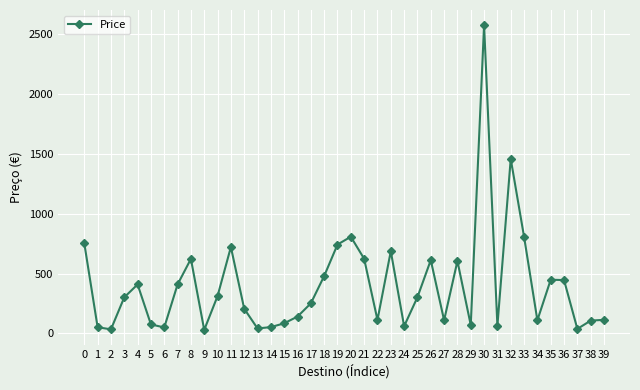

How many data points does each series have?

40